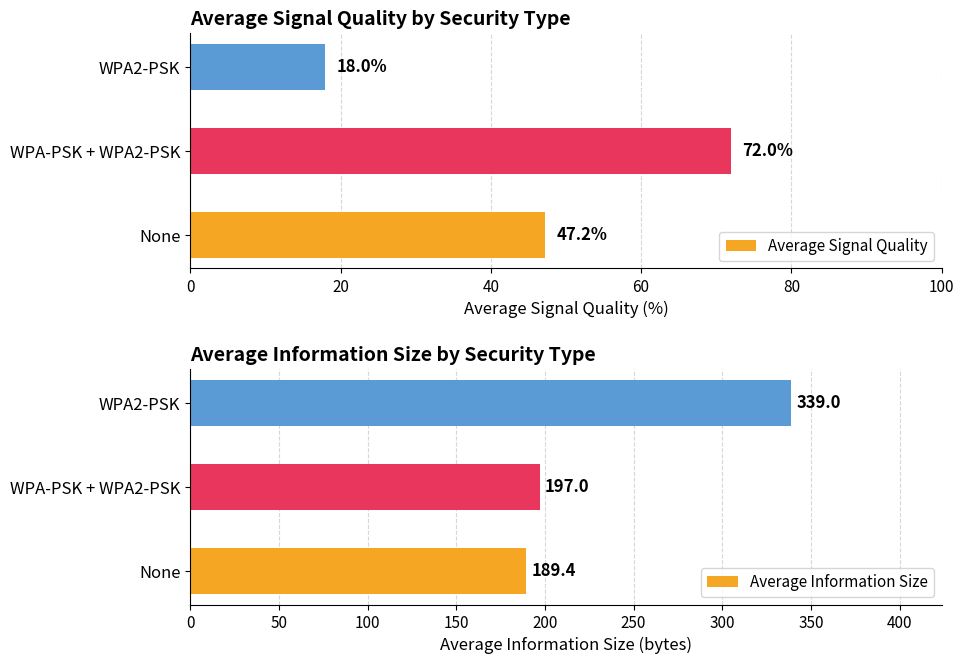

Count the number of categories in the chart.

3